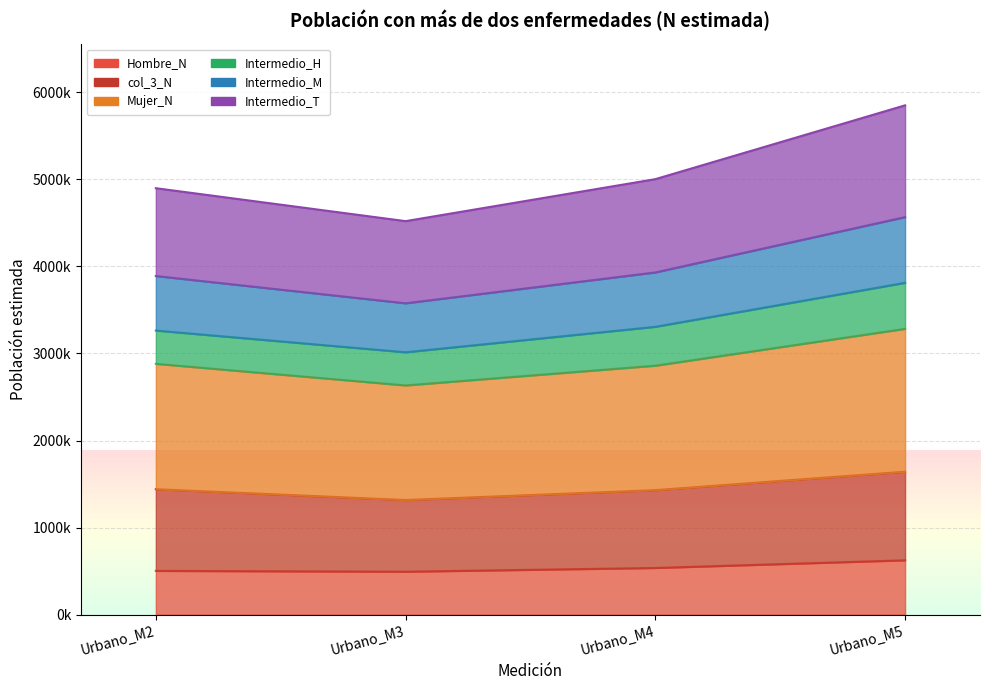

What is the difference between the second highest and second lowest values in the Intermedio_T series?

103998